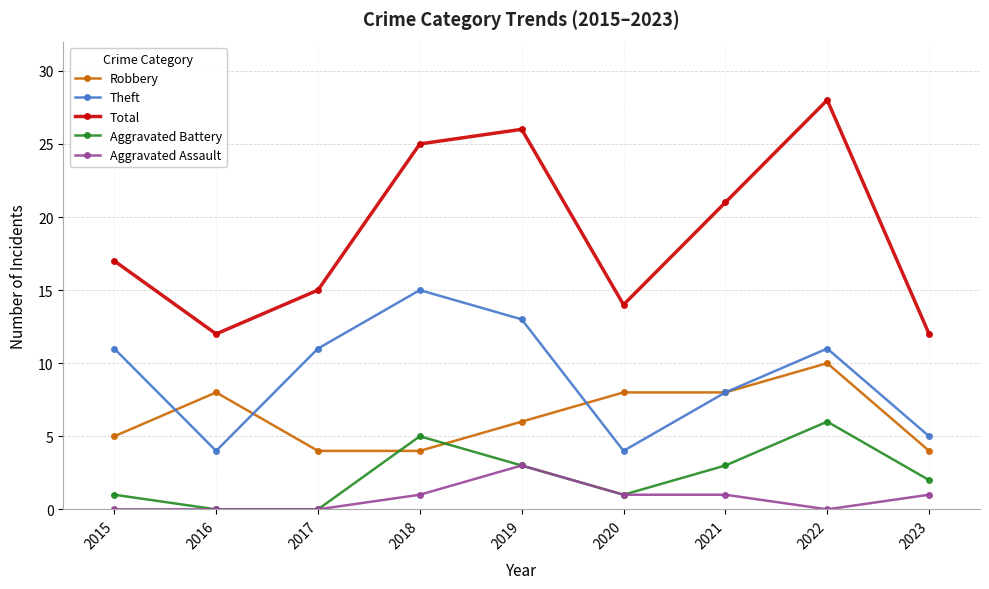

How many distinct data groups are displayed?

5